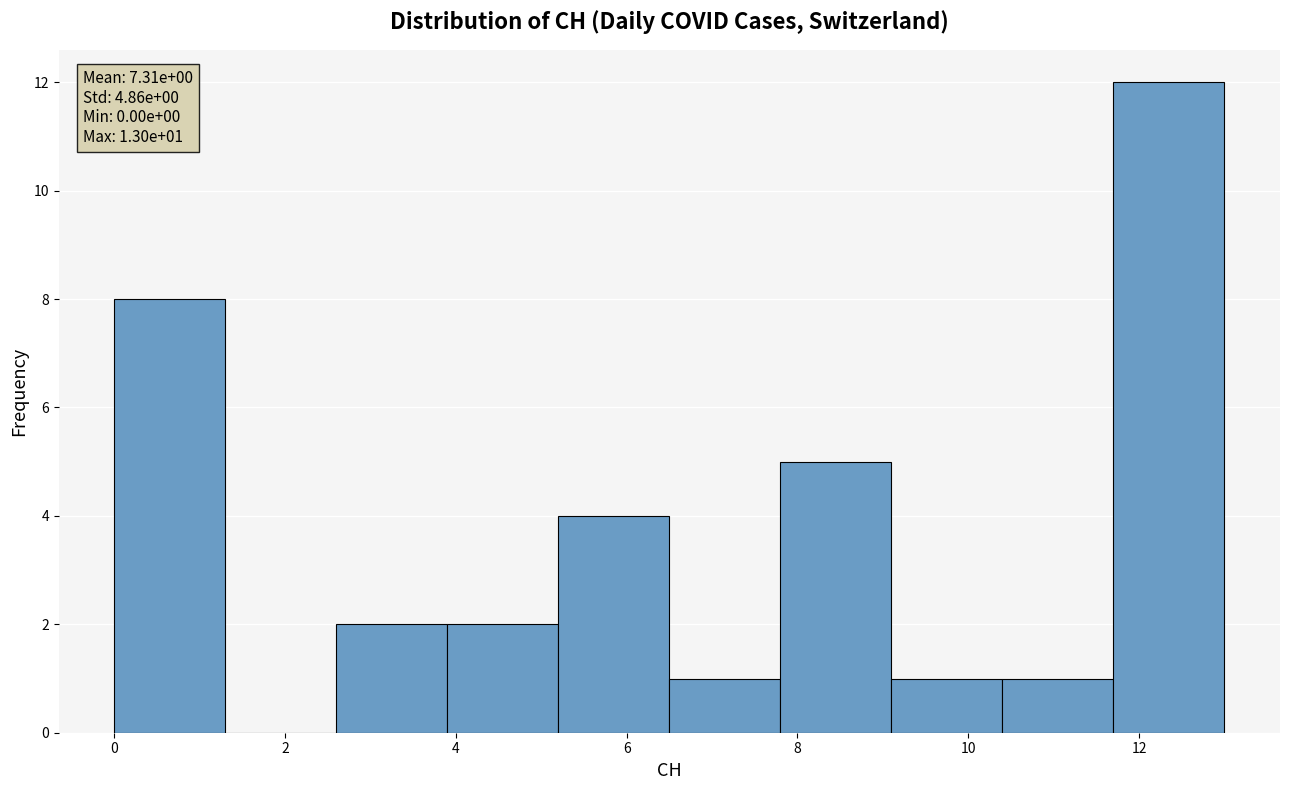

Which range on the x-axis has the tallest bar?

11.7 to 13.0